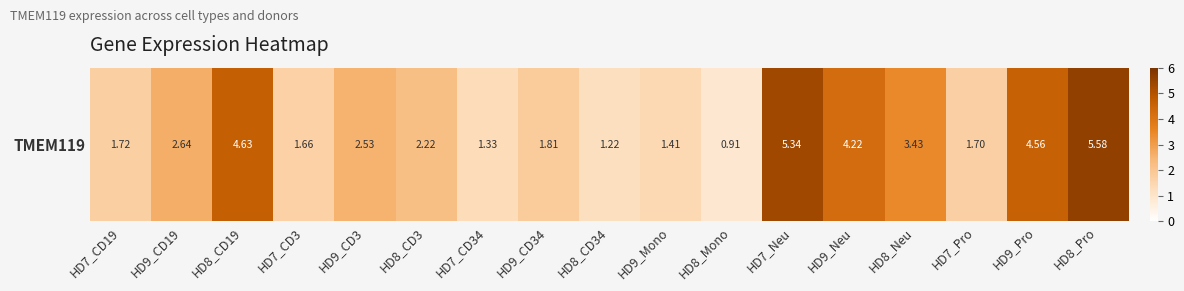

Reading left to right, transcribe all the data shown in this chart.

HD7_CD19=1.7	HD9_CD19=2.6	HD8_CD19=4.6	HD7_CD3=1.7	HD9_CD3=2.5	HD8_CD3=2.2	HD7_CD34=1.3	HD9_CD34=1.8	HD8_CD34=1.2	HD9_Mono=1.4	HD8_Mono=0.9	HD7_Neu=5.3	HD9_Neu=4.2	HD8_Neu=3.4	HD7_Pro=1.7	HD9_Pro=4.6	HD8_Pro=5.6